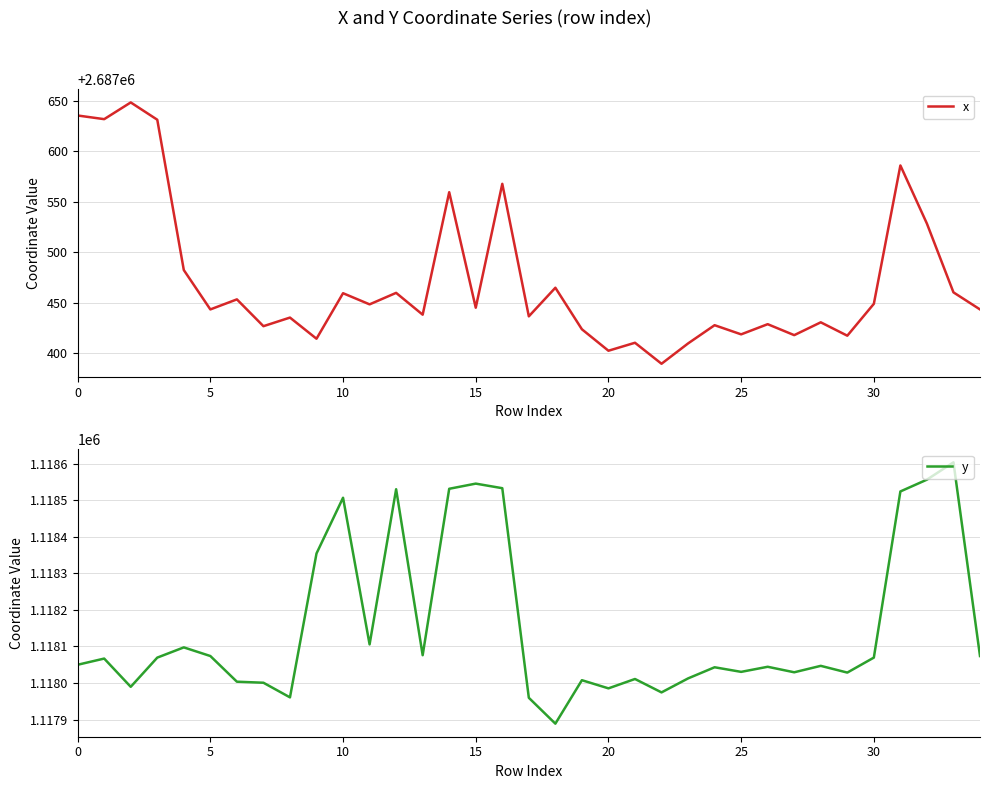

What is the average value of the y series?

1118153.9